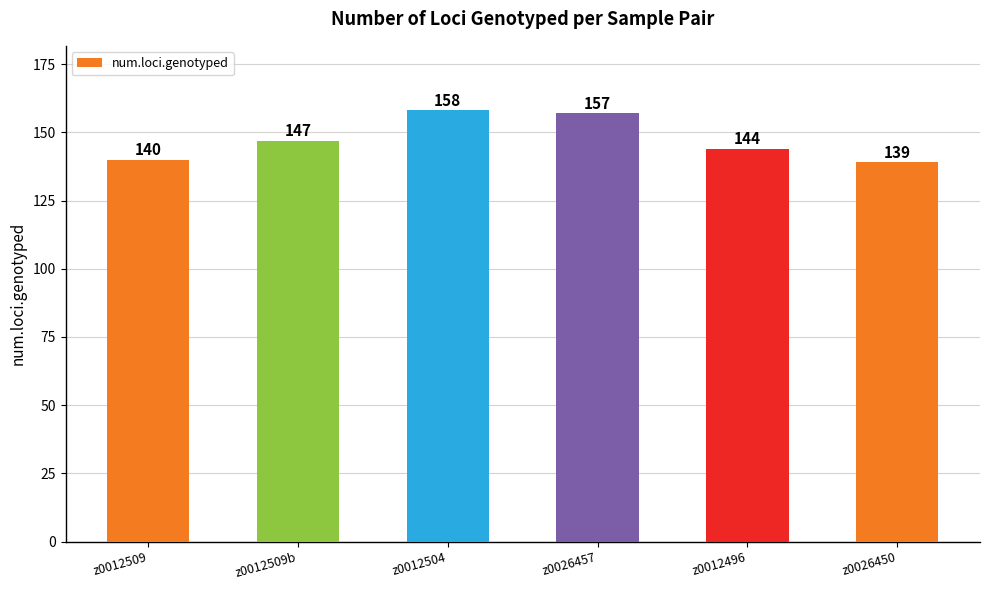

Rank the categories by value from lowest to highest.

z0026450, z0012509, z0012496, z0012509b, z0026457, z0012504